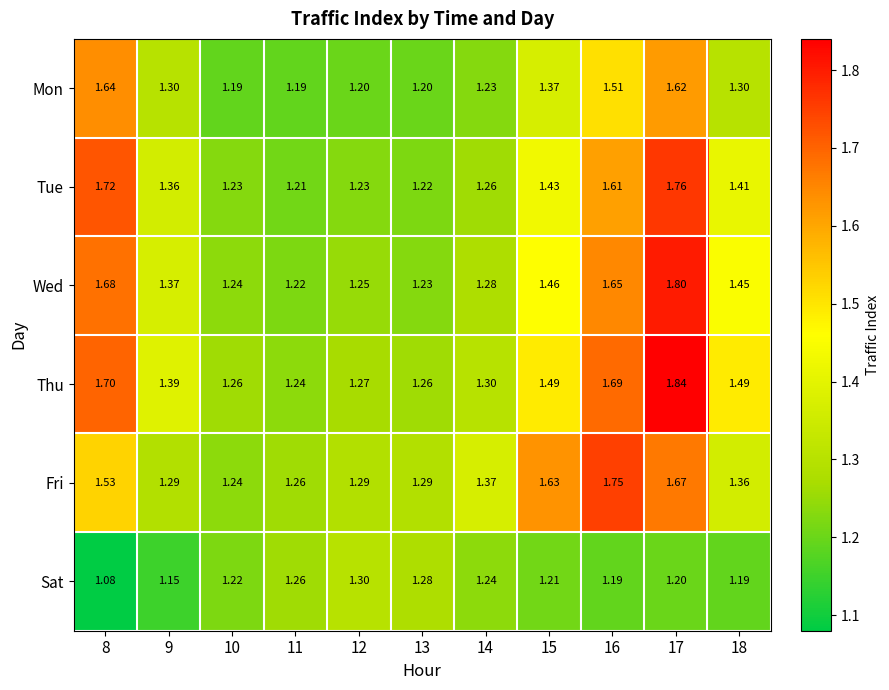

Which series has the largest total across all categories?

Thu